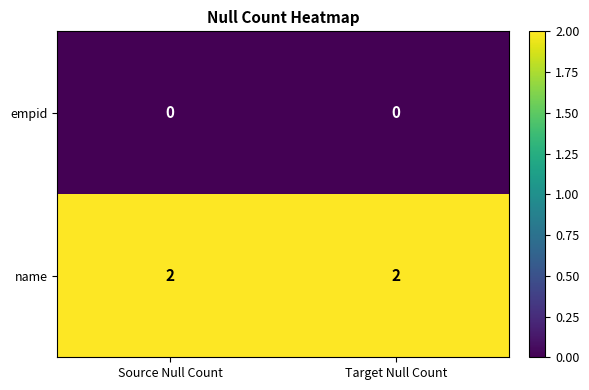

What is the sum of the name values at Target Null Count and Source Null Count?

4